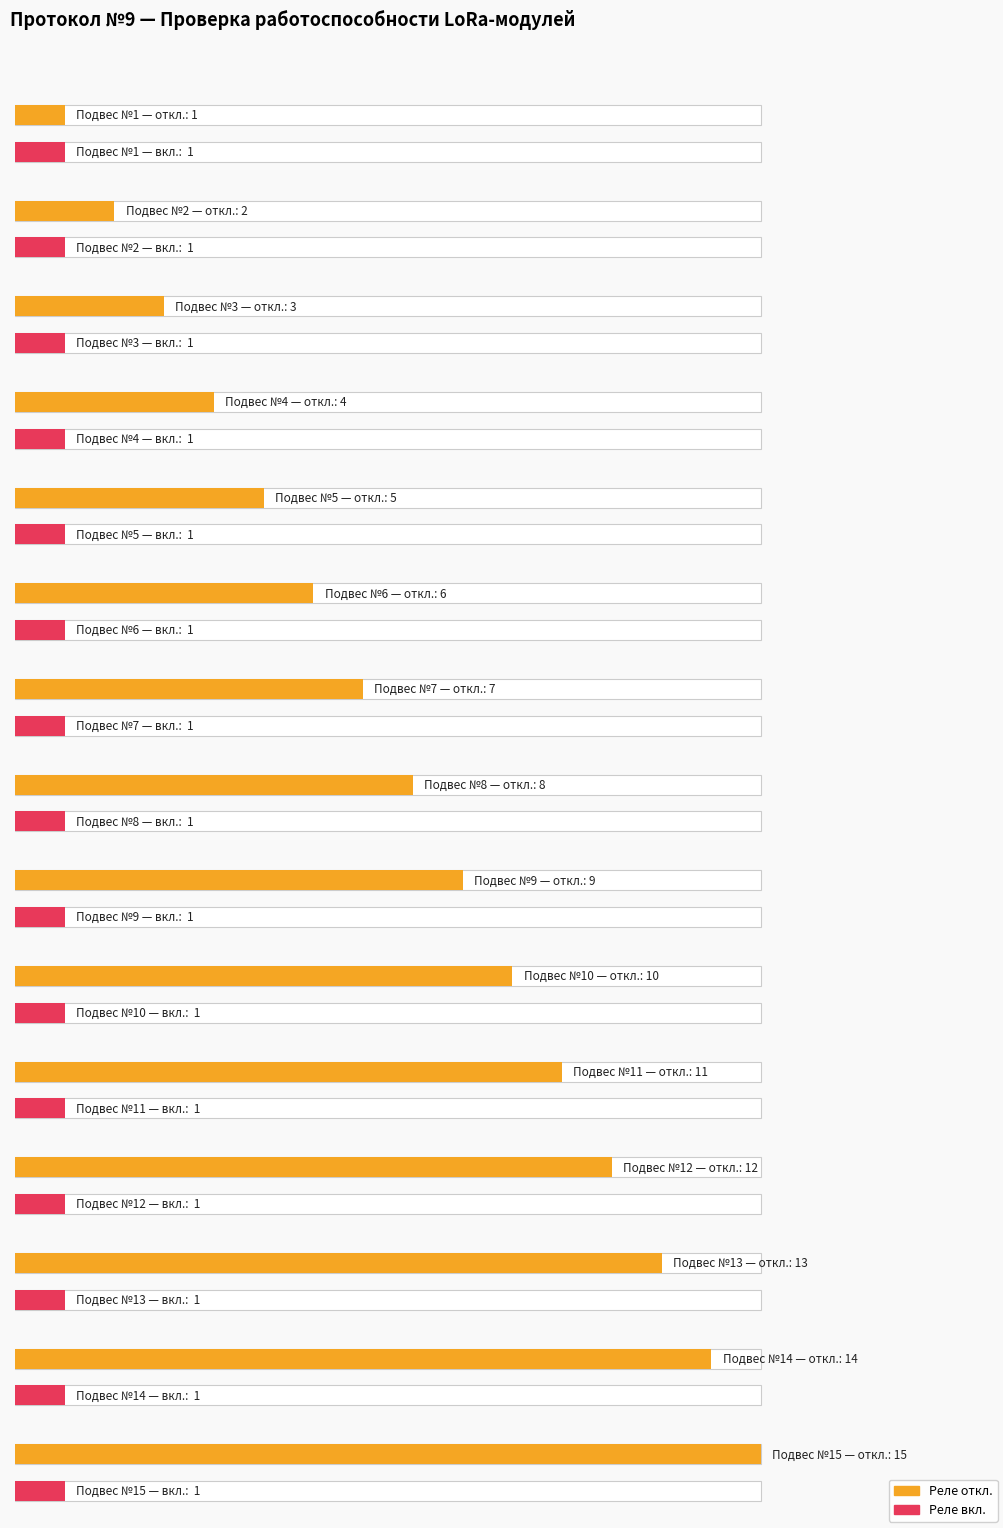

The вкл. series shows 2 at 12. True or false?

False